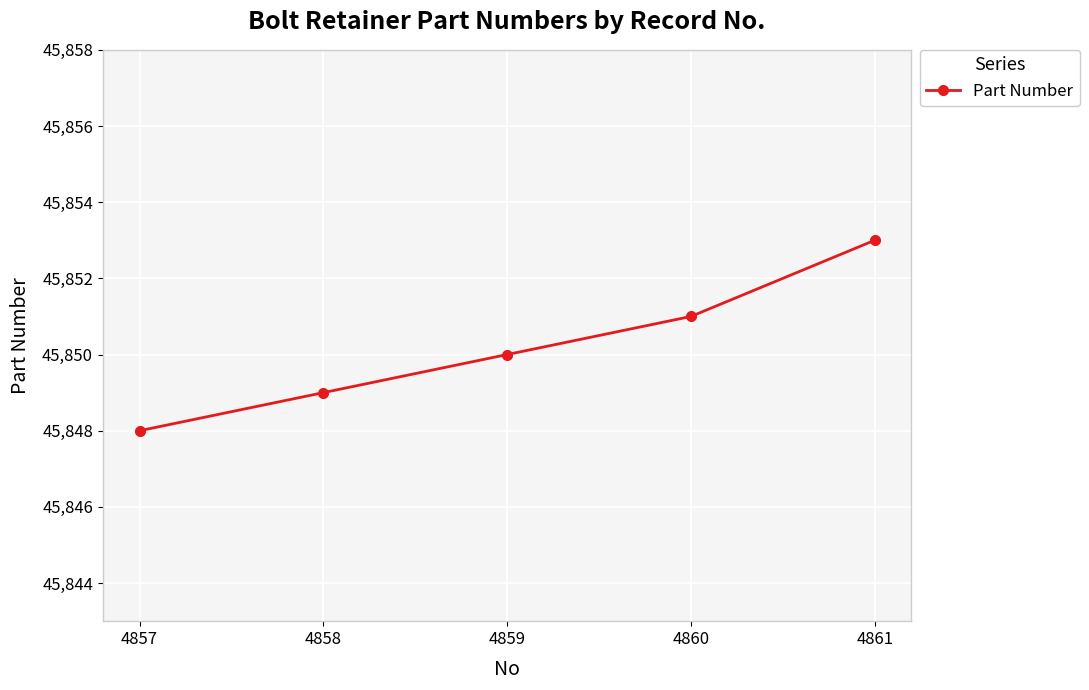

List the labels in order of value, largest first.

4861, 4860, 4859, 4858, 4857